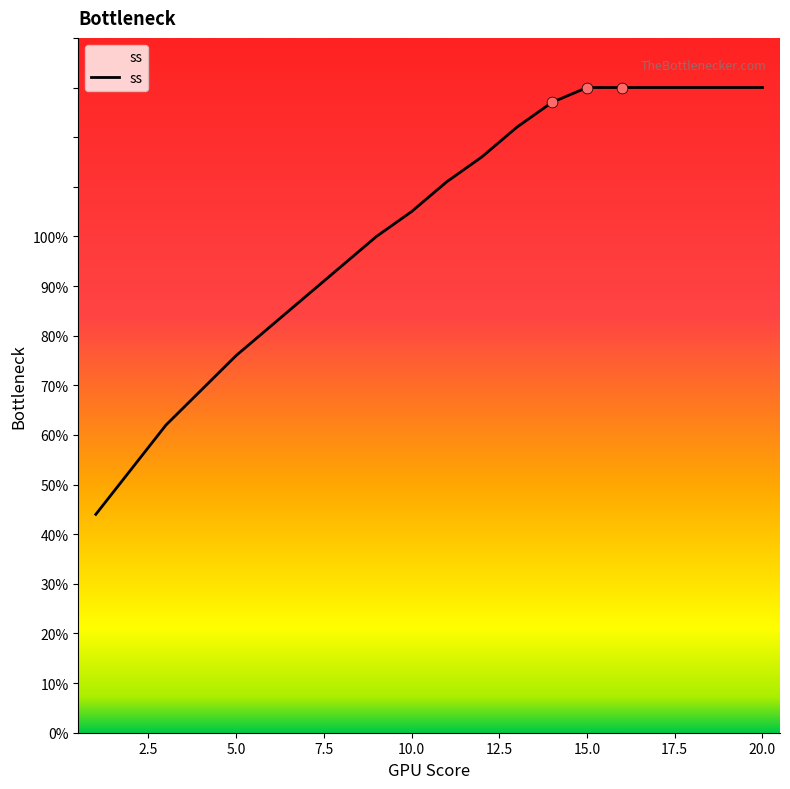

What is the maximum value shown in the chart?

130